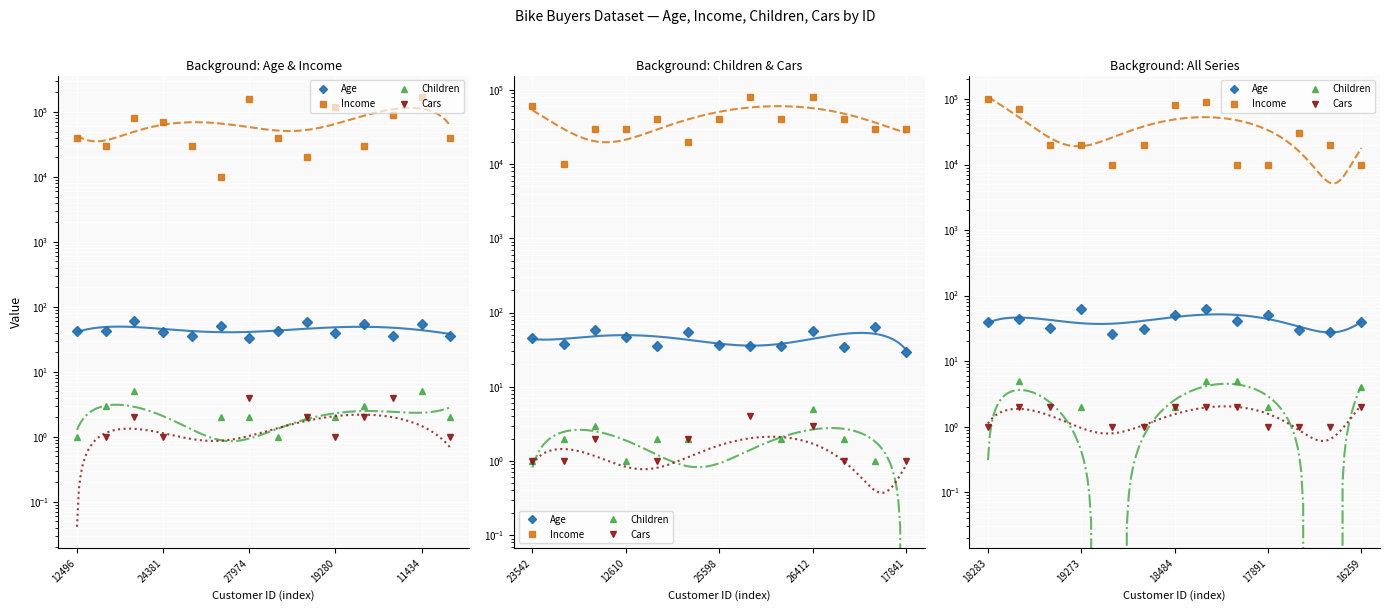

What value does the Age series have at 17891?

50